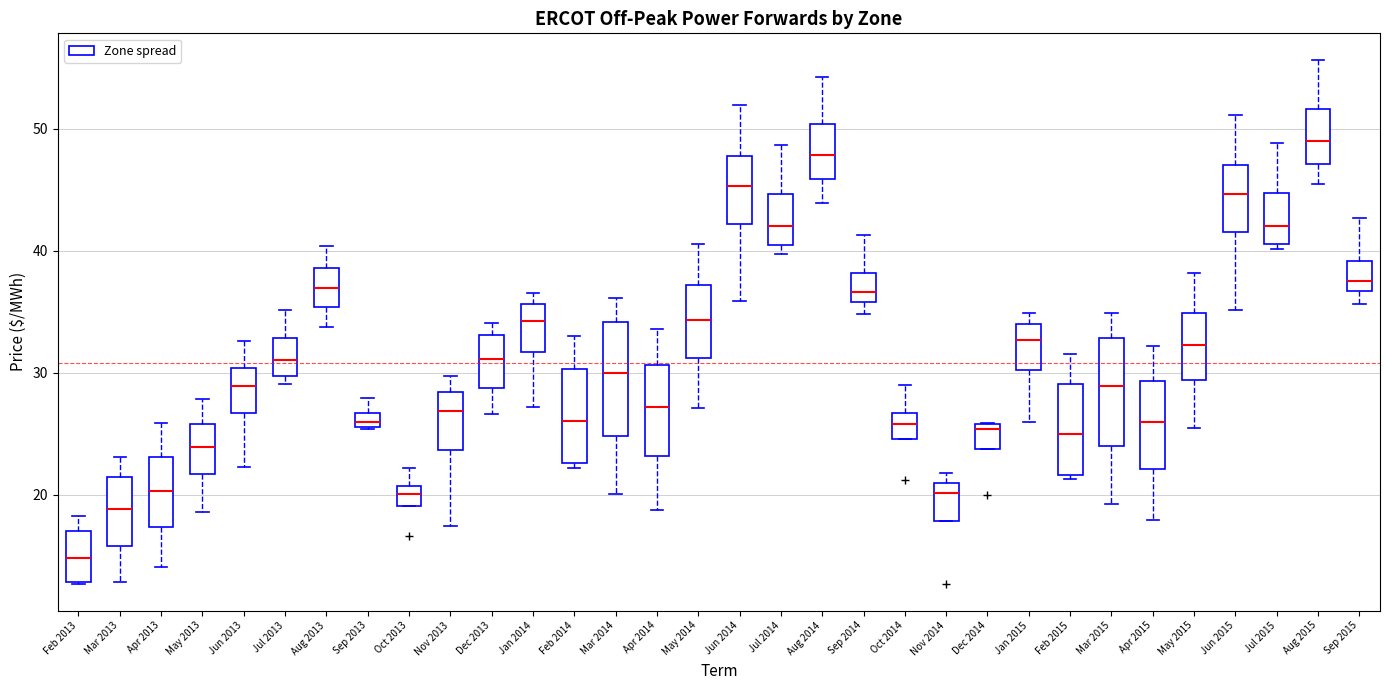

Where does the upper whisker of the box for Oct 2014 end on the y-axis? The values are not printed on the chart, so give them approximately, as read against the axis.

29